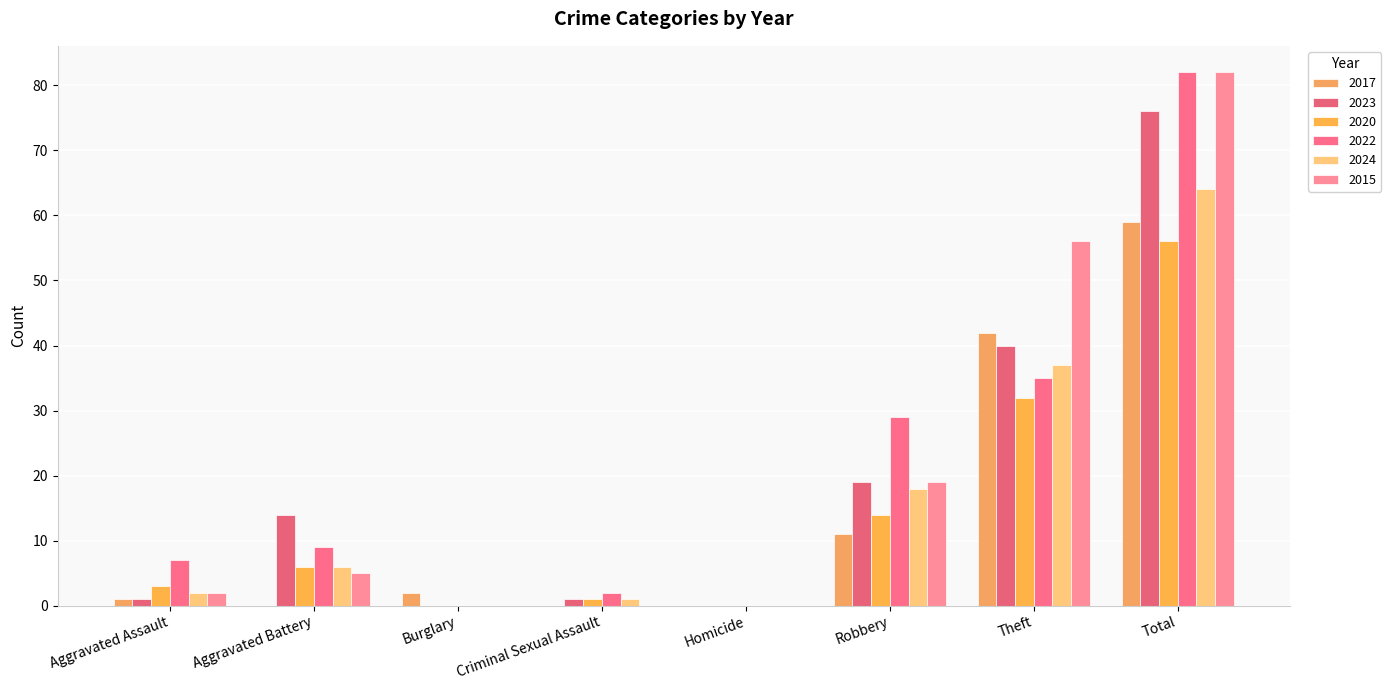

Reading right to left, extract all data points from this chart.

2017: 59	42	11	0	0	2	0	1
2023: 76	40	19	0	1	0	14	1
2020: 56	32	14	0	1	0	6	3
2022: 82	35	29	0	2	0	9	7
2024: 64	37	18	0	1	0	6	2
2015: 82	56	19	0	0	0	5	2